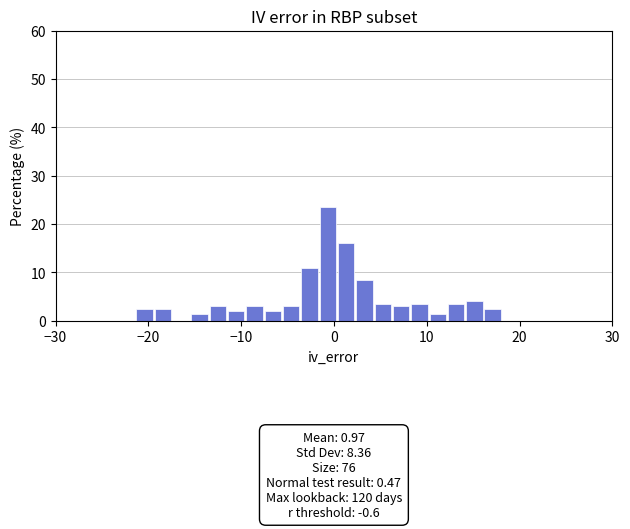

Around what value on the x-axis is the tallest bar? Give the approximate position of its centre, as read against the axis.

-1